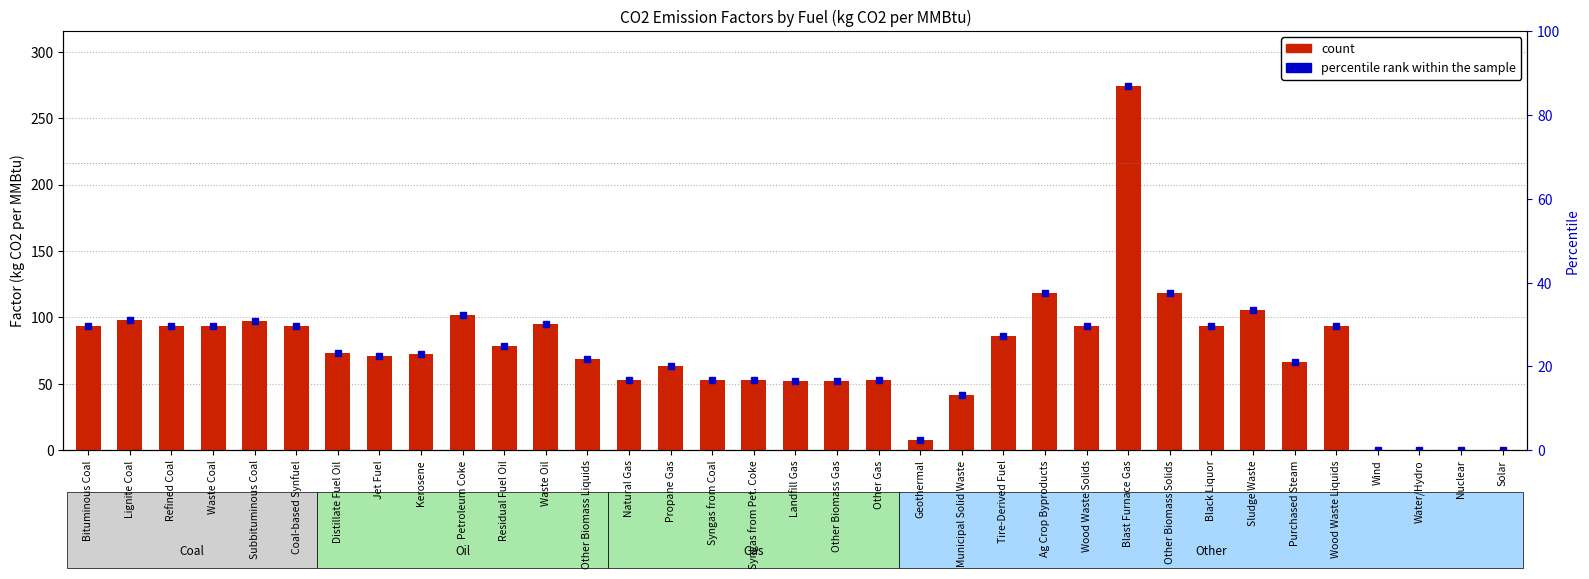

How many bars are there in total?

35